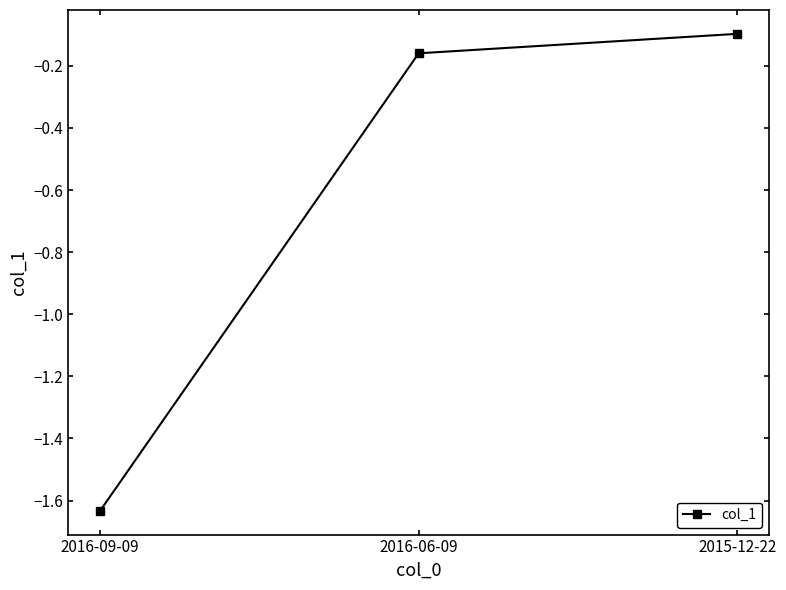

The value at 2015-12-22 is -0.1. True or false?

True